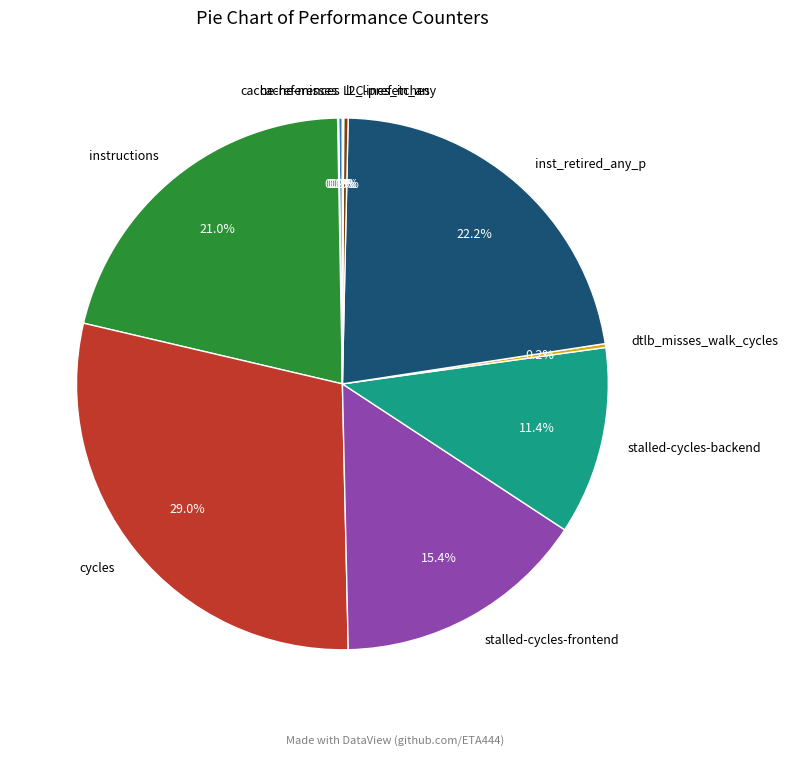

Does any single category account for the majority?

No